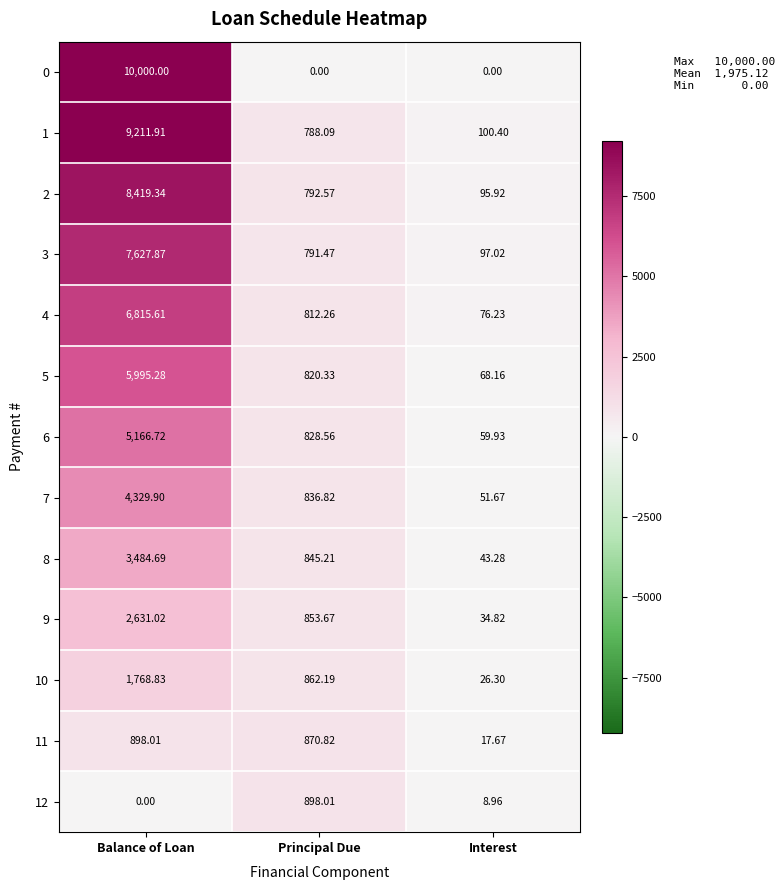

At Interest, list the series in order from largest to smallest.

1, 3, 2, 4, 5, 6, 7, 8, 9, 10, 11, 12, 0